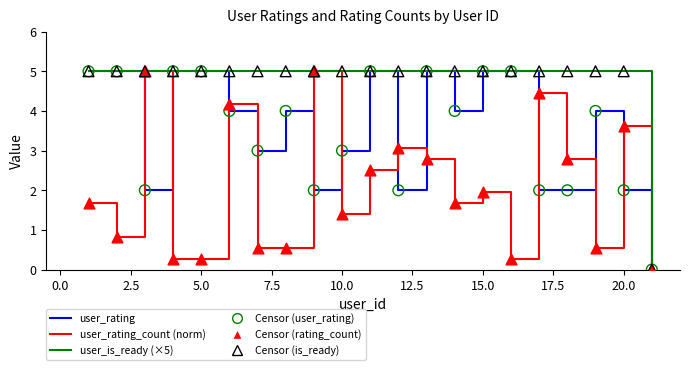

List the series in order of their overall mean, highest first.

user_is_ready (×5), user_rating, user_rating_count (norm)